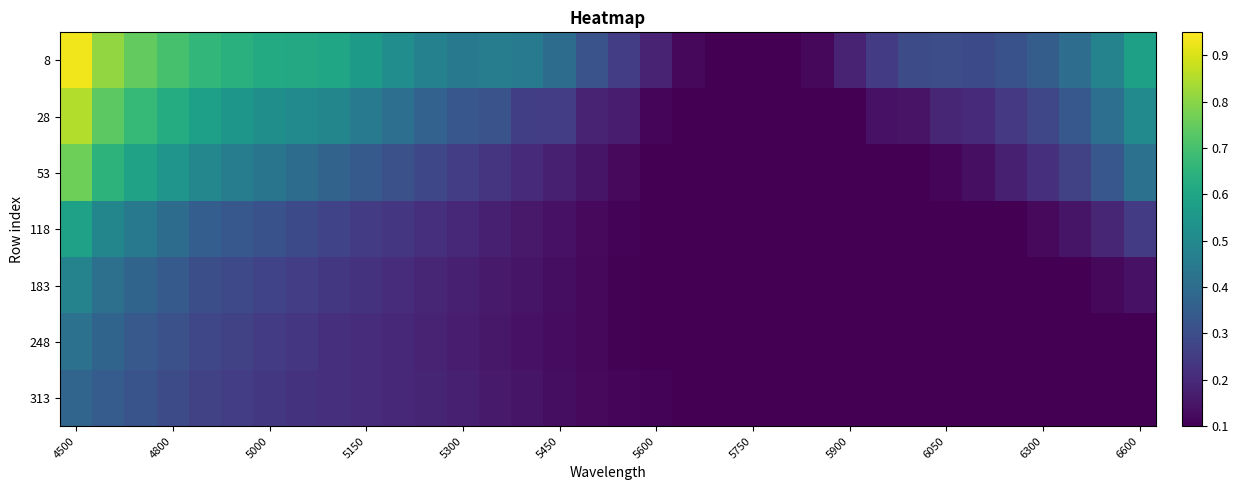

At which category does the chart reach its peak across all series?

4500